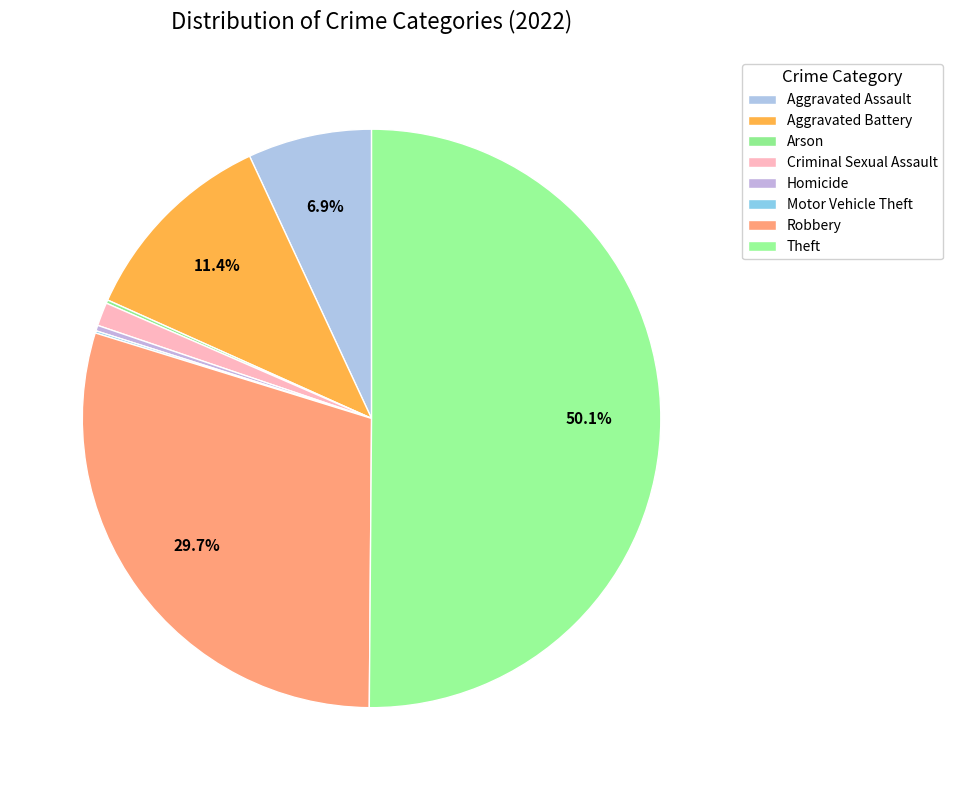

How much of the chart is everything except Theft?

49.9%